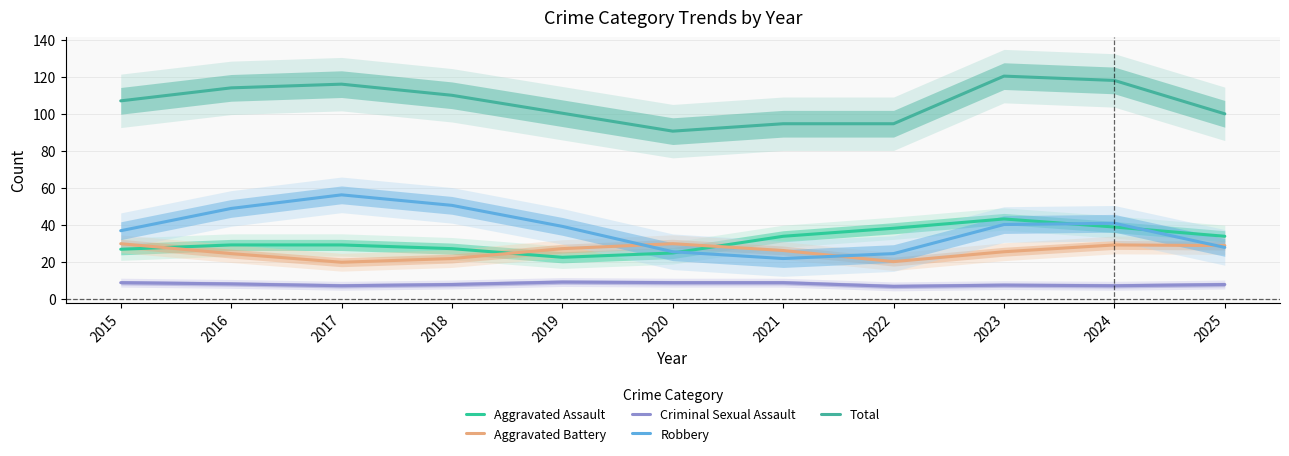

What is the greatest value displayed?

120.3